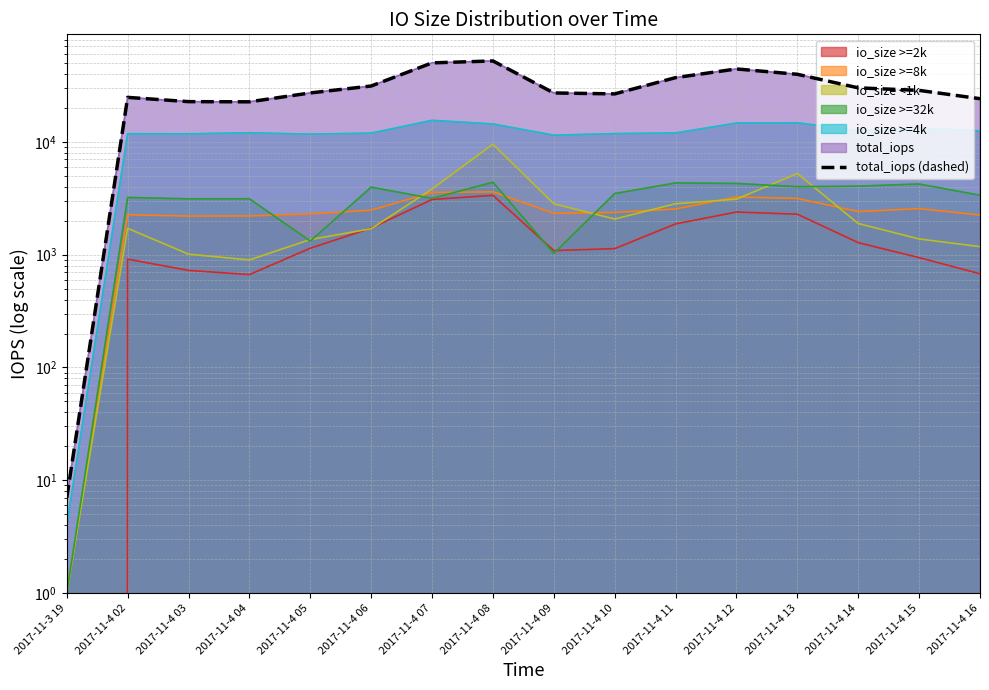

Reading left to right, list all the values displayed in this chart.

7	24766	22703	22619	27110	31231	50076	52088	27095	26596	37051	44242	39669	30078	28564	24113